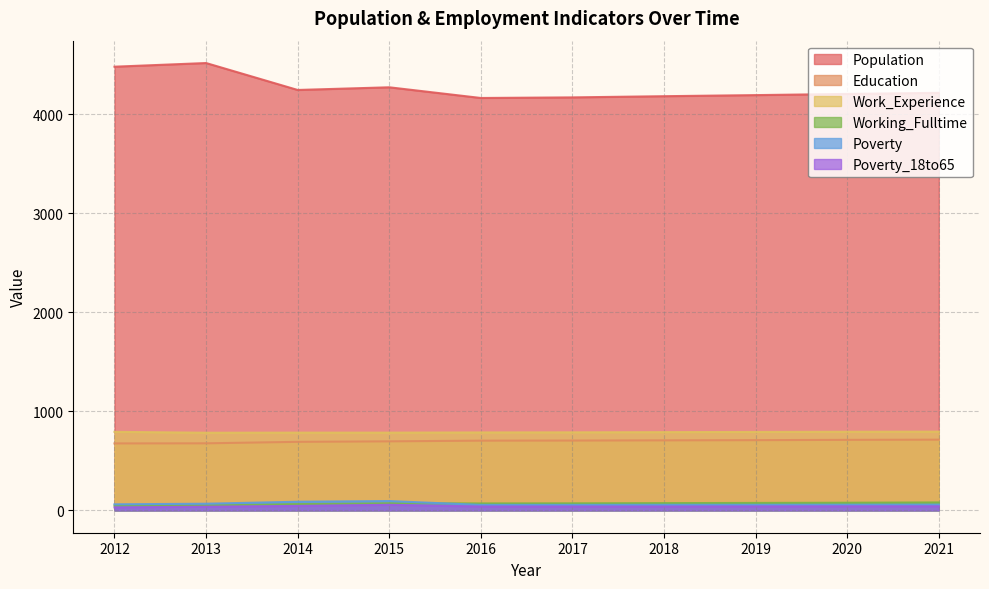

Rank the series at 2017 from lowest to highest value.

Poverty_18to65, Poverty, Working_Fulltime, Education, Work_Experience, Population